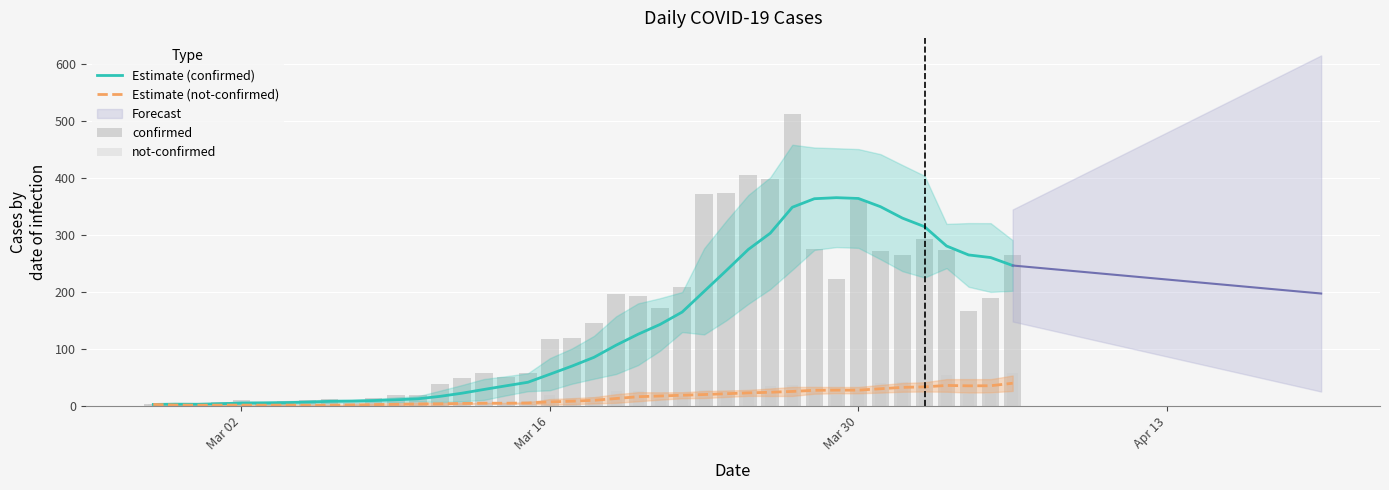

Which series has the widest spread of values?

confirmed